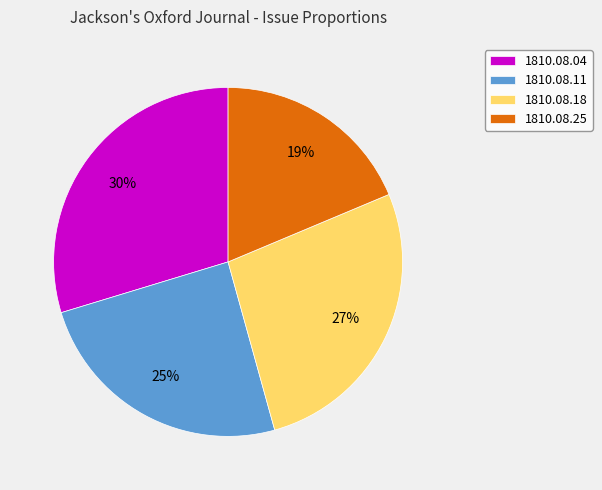

Is there a majority slice in this chart?

No